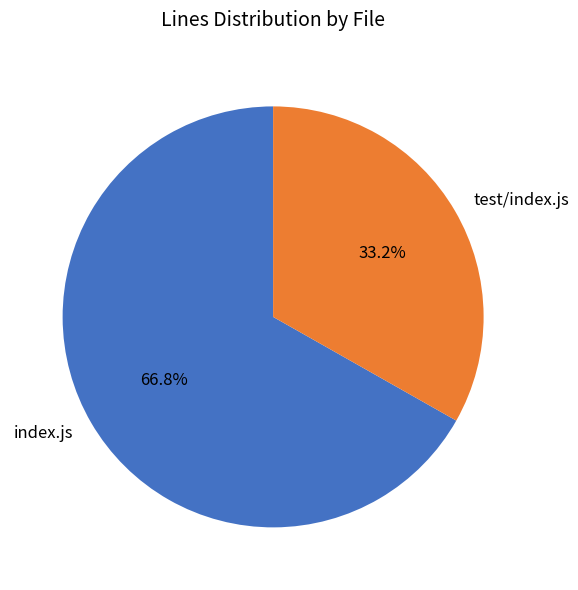

Which category accounts for the majority?

index.js